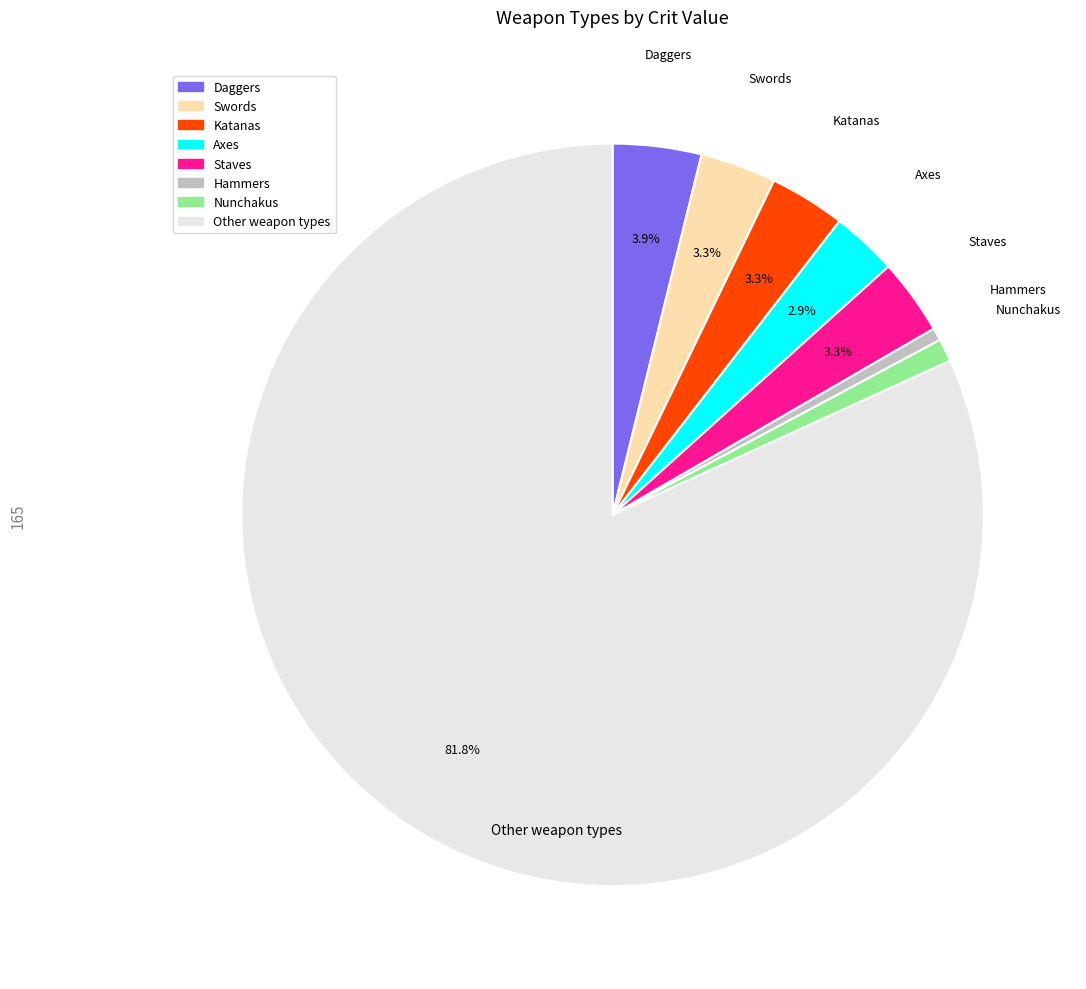

Is there a majority slice in this chart?

Yes